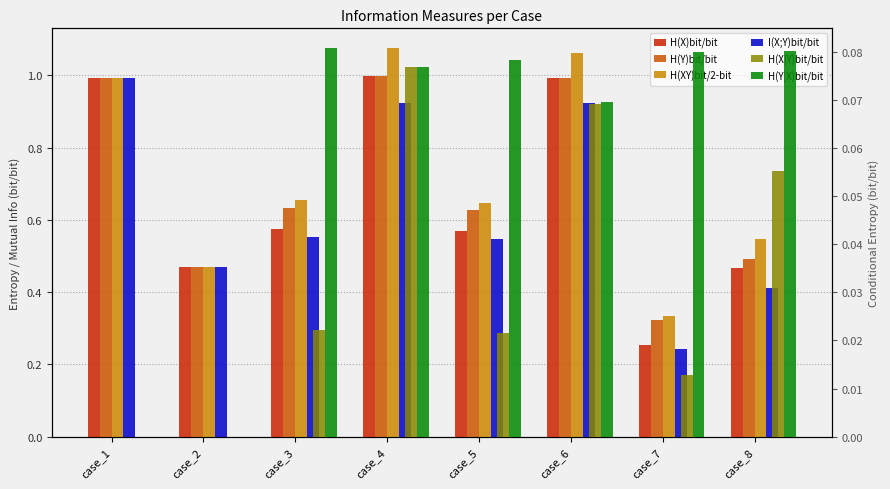

Reading left to right, what are all the values shown in this chart?

H(X)bit/bit: 1.0	0.5	0.6	1.0	0.6	1.0	0.3	0.5
H(Y)bit/bit: 1.0	0.5	0.6	1.0	0.6	1.0	0.3	0.5
H(XY)bit/2-bit: 1.0	0.5	0.7	1.1	0.6	1.1	0.3	0.5
I(X;Y)bit/bit: 1.0	0.5	0.6	0.9	0.5	0.9	0.2	0.4
H(X|Y)bit/bit: 0.0	0.0	0.0	0.1	0.0	0.1	0.0	0.1
H(Y|X)bit/bit: 0.0	0.0	0.1	0.1	0.1	0.1	0.1	0.1